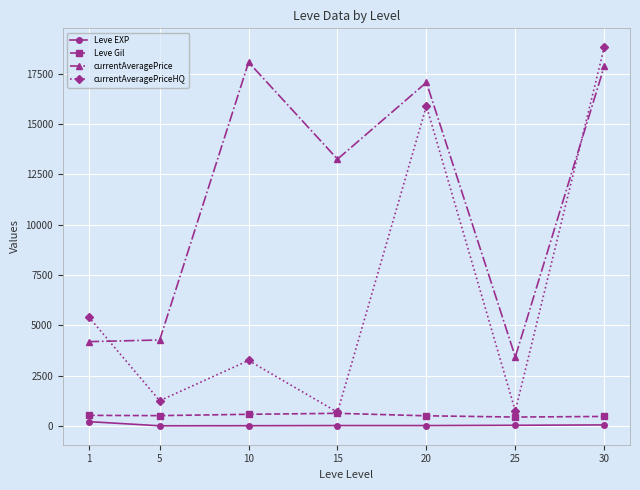

What is the value of the currentAveragePrice point at the 7th from the left?

17856.0